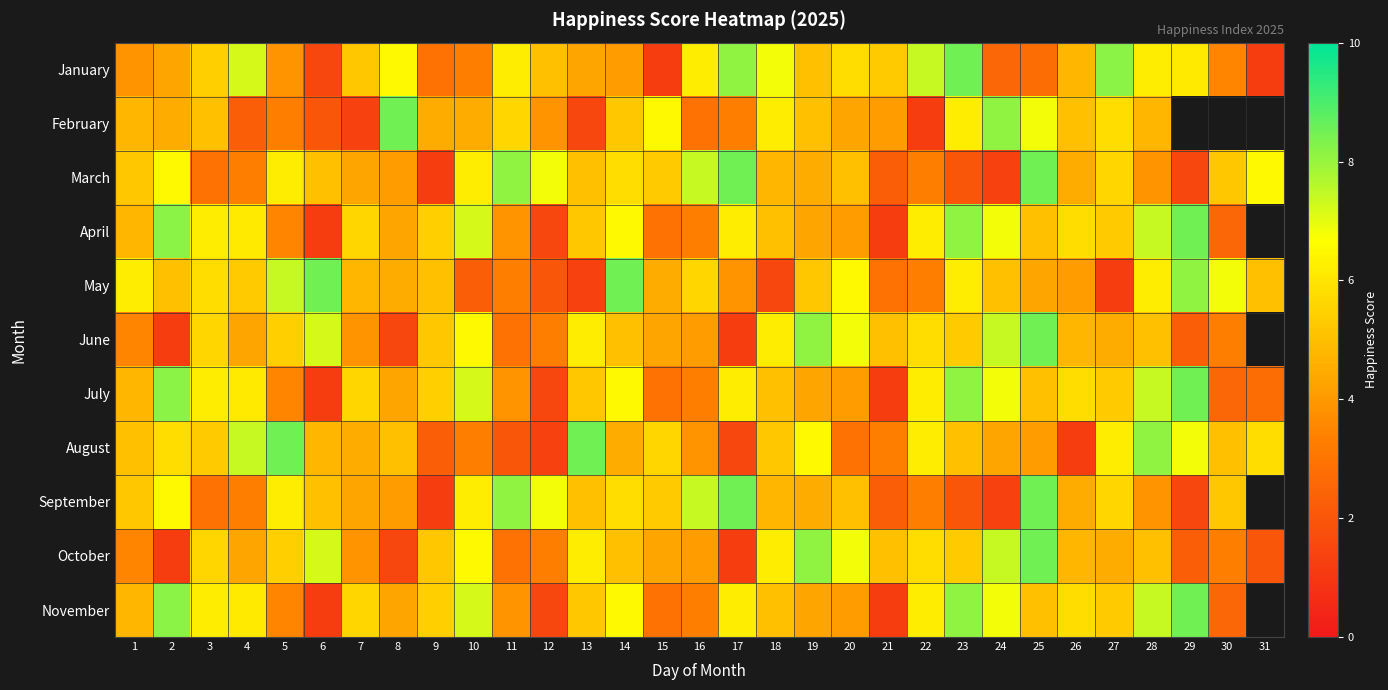

Rank the series at 20 from highest to lowest value.

June, October, May, January, March, September, February, April, July, November, August